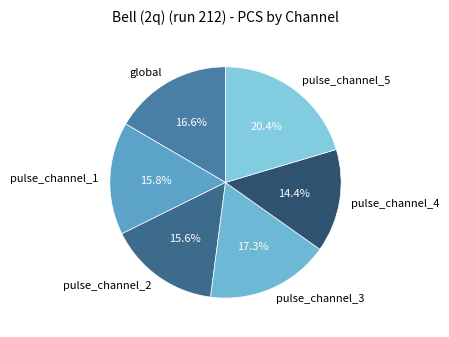

To the nearest percent, what portion does pulse_channel_2 represent?

16%